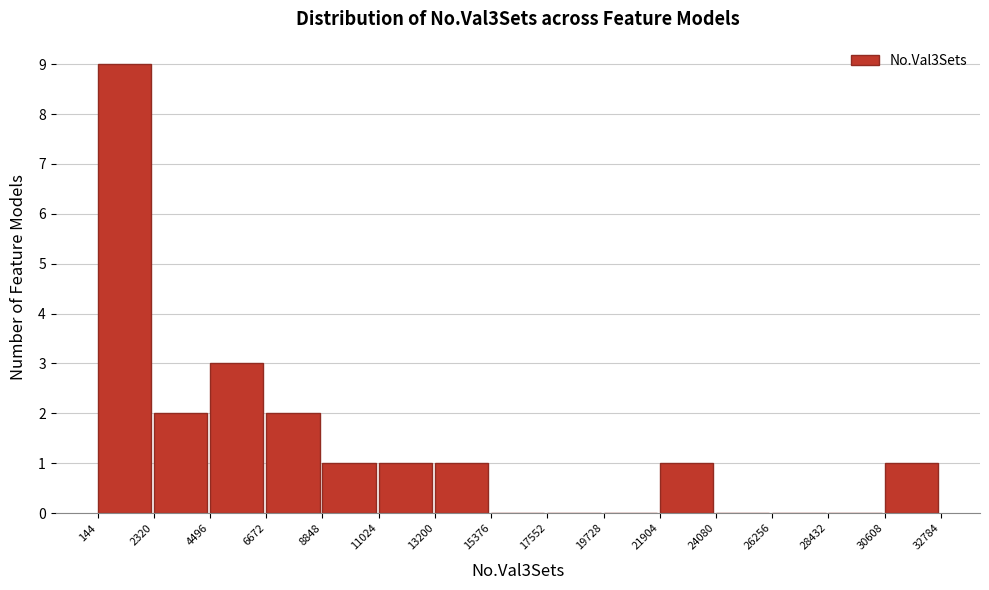

Reading left to right, list every bar in this chart as the range it spans on the x-axis followed by its height. The values are not printed on the chart, so give them approximately, as read against the axis.

144 to 2320: 9
2320 to 4496: 2
4496 to 6672: 3
6672 to 8848: 2
8848 to 11024: 1
11024 to 13200: 1
13200 to 15376: 1
15376 to 17552: 0
17552 to 19728: 0
19728 to 21904: 0
21904 to 24080: 1
24080 to 26256: 0
26256 to 28432: 0
28432 to 30608: 0
30608 to 32784: 1